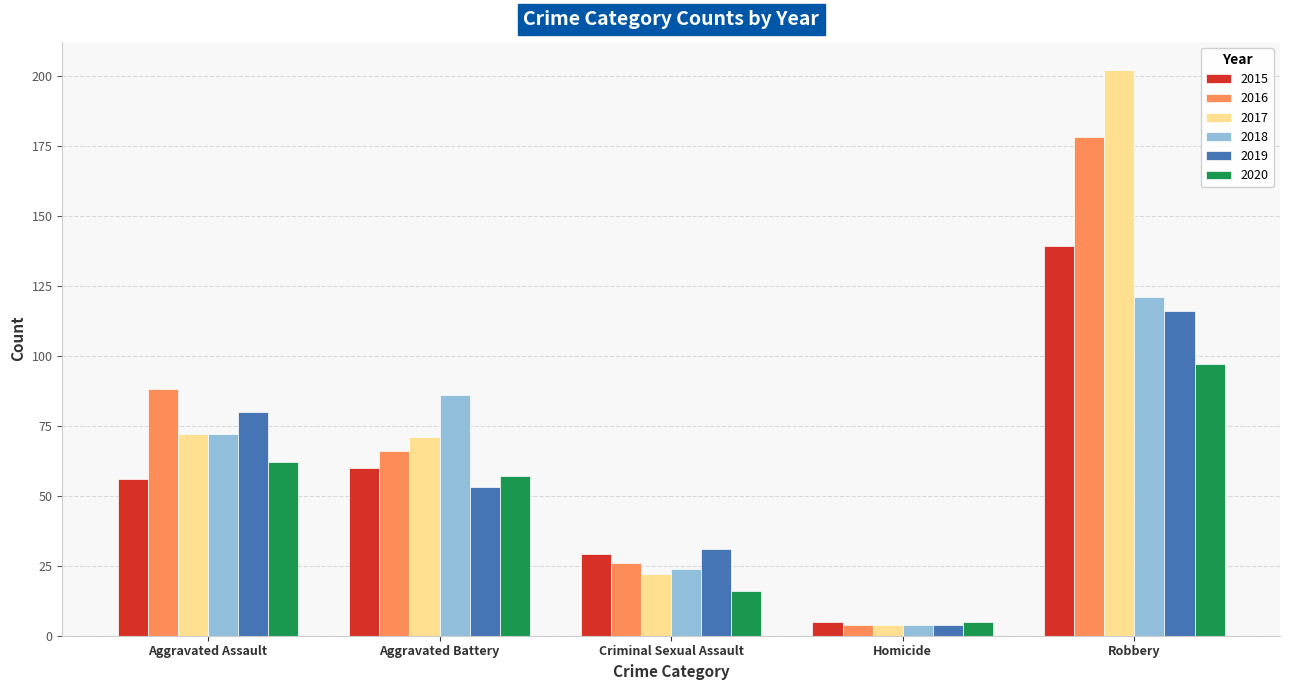

What is the difference between the maximum and minimum values in the 2017 series?

198